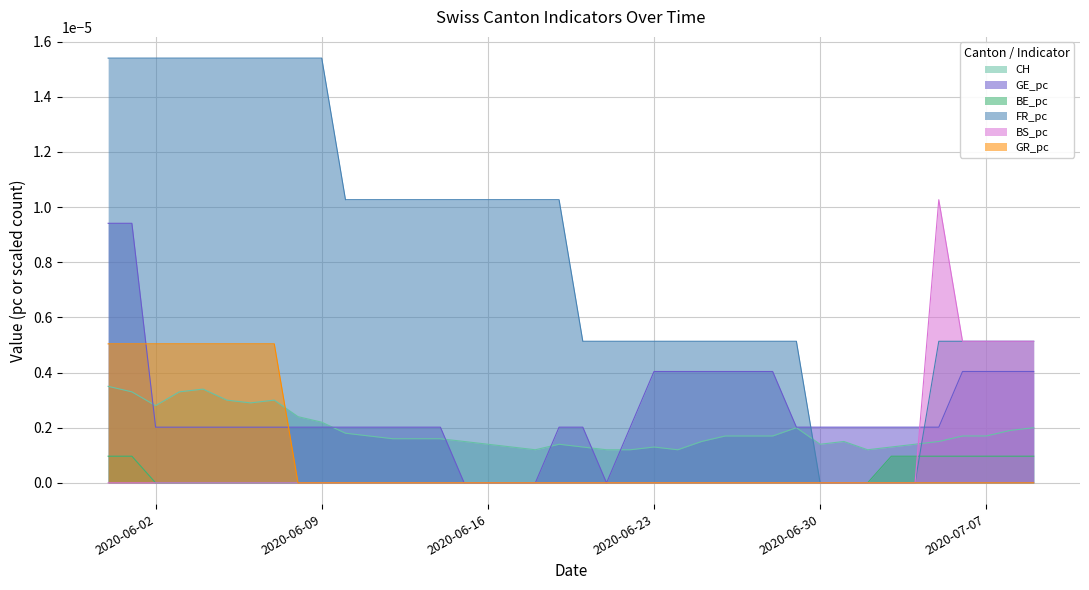

The value of CH at 2020-06-12 is 0.0. True or false?

True